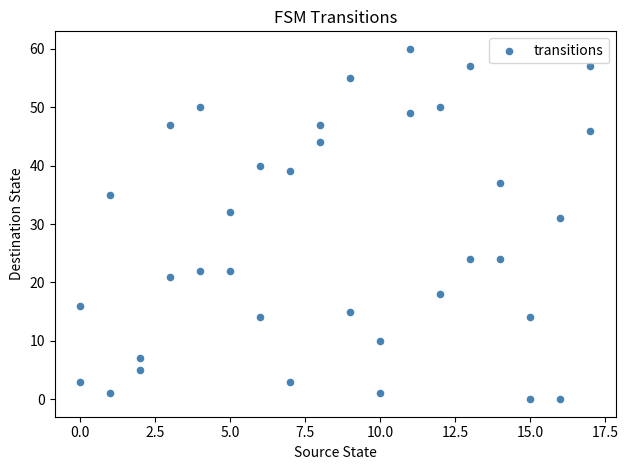

What Y value in the scatter plot is closest to 30?

31